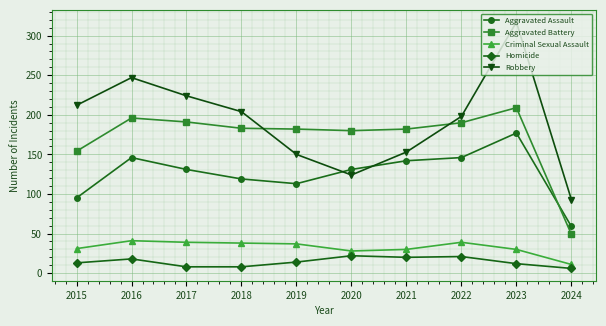

What is the value of the Aggravated Battery point at the 2nd from the left?

196